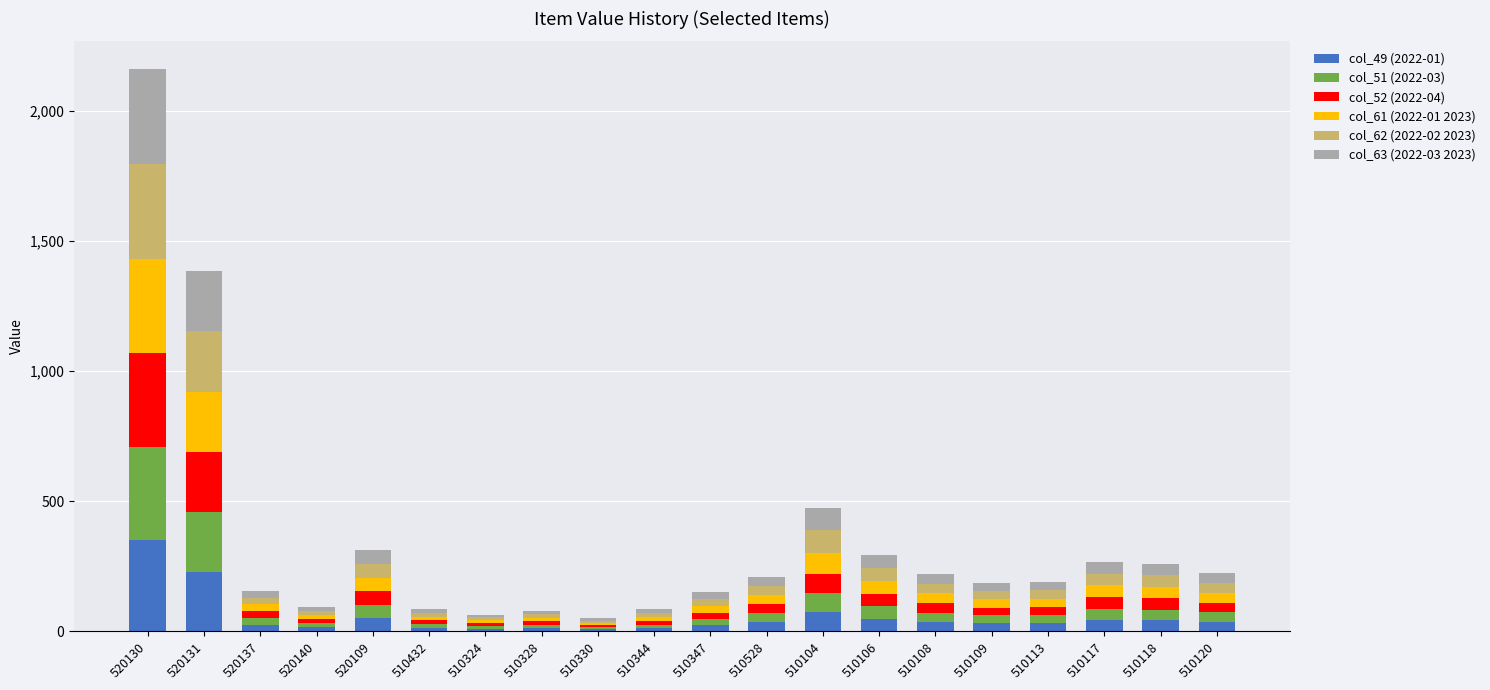

What is the sum of all col_49 (2022-01) values?

1131.8